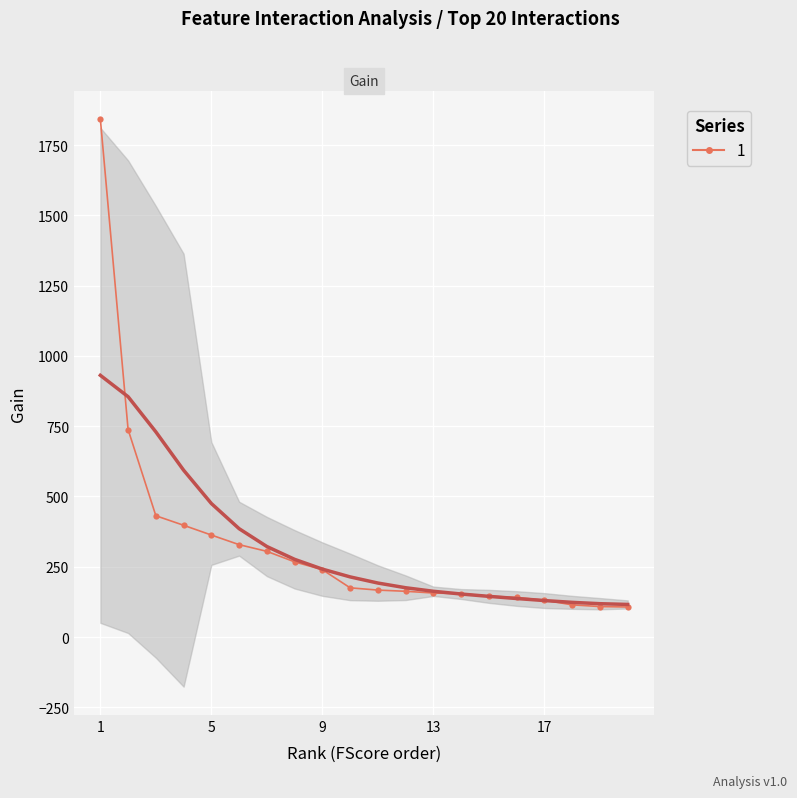

What is the sum of the values at 13 and 4?

554.4